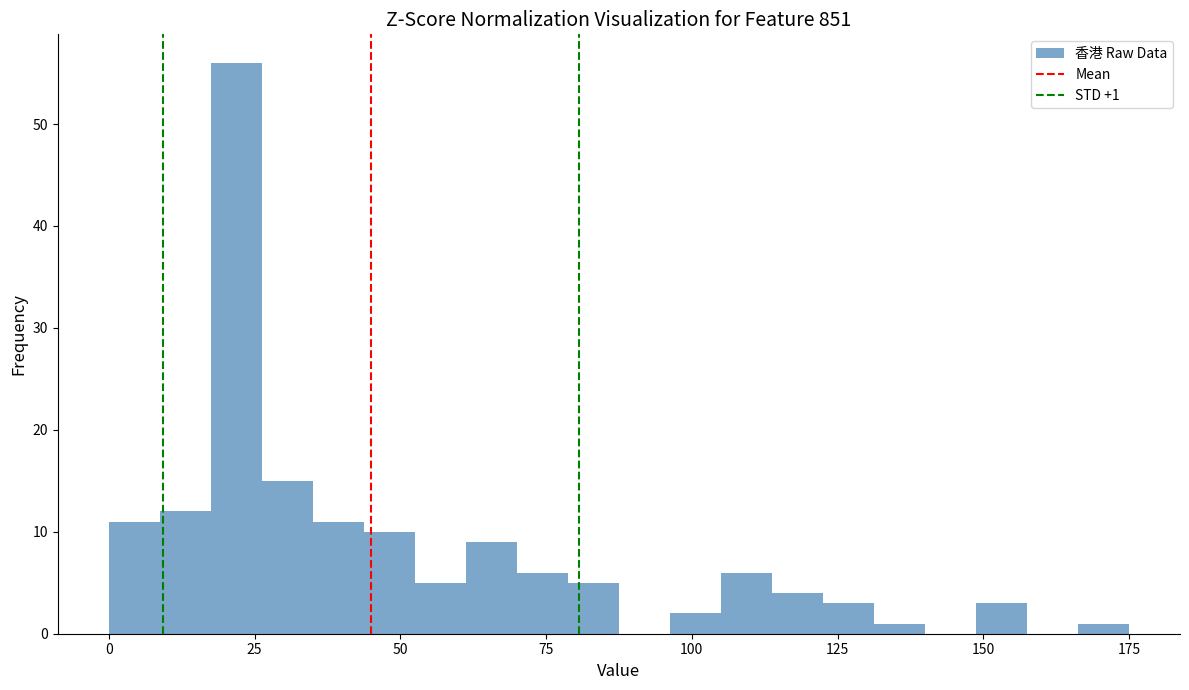

Read against the x-axis, roughly where is the centre of the tallest bar?

20